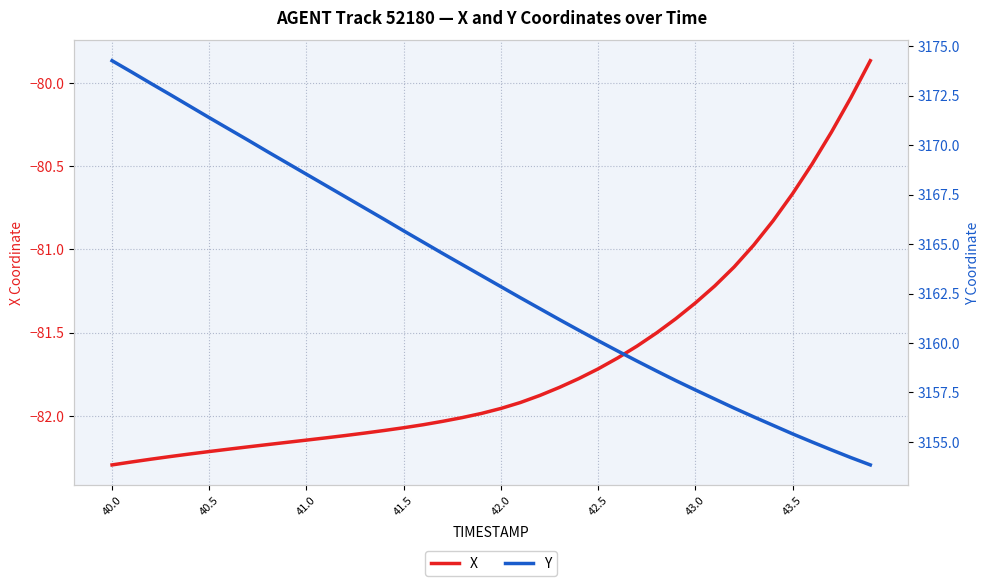

How many values in the X series are below -81?

33